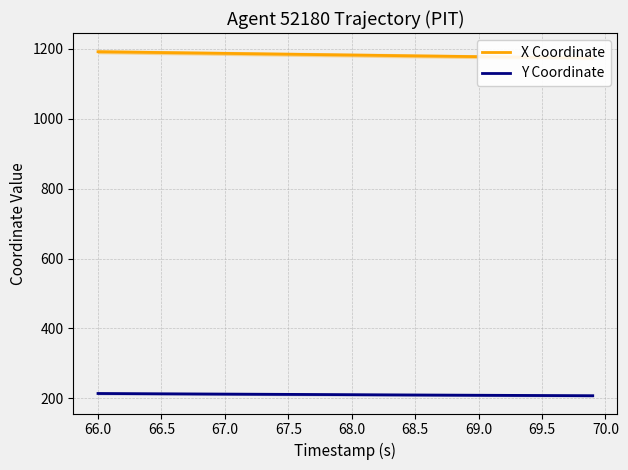

What is the minimum value for Y Coordinate?

207.4